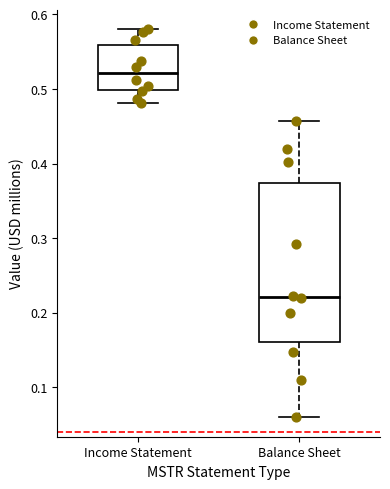

Comparing the boxes themselves (not the whiskers), which one is the tallest?

Balance Sheet